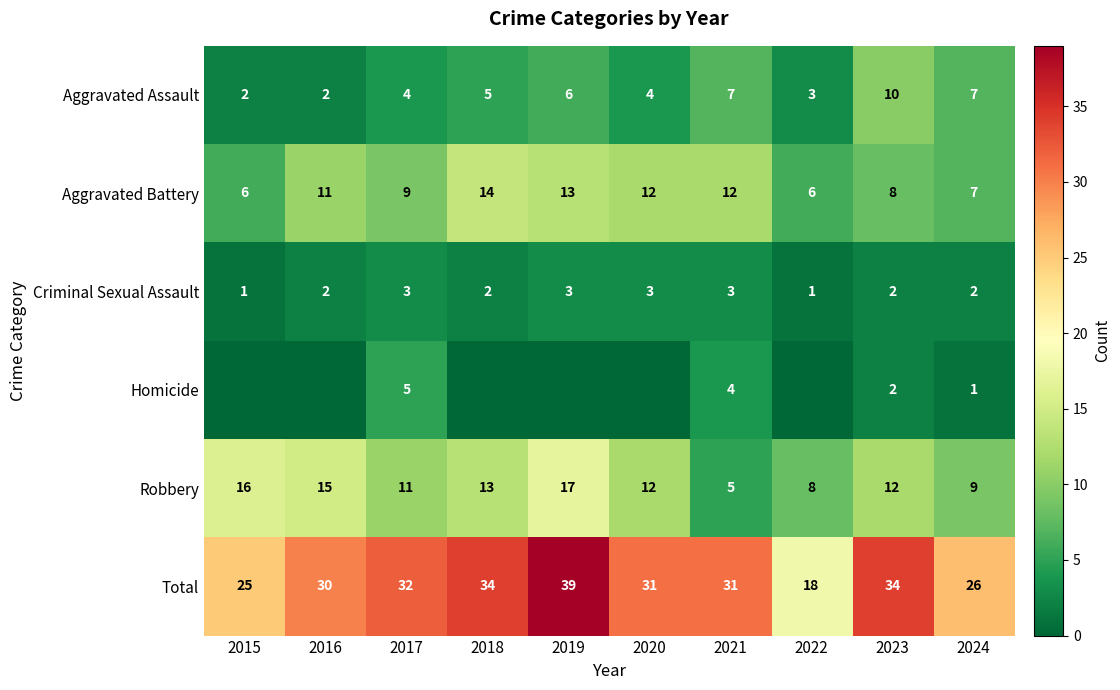

Which has a higher value, 2020 or 2022?

2020